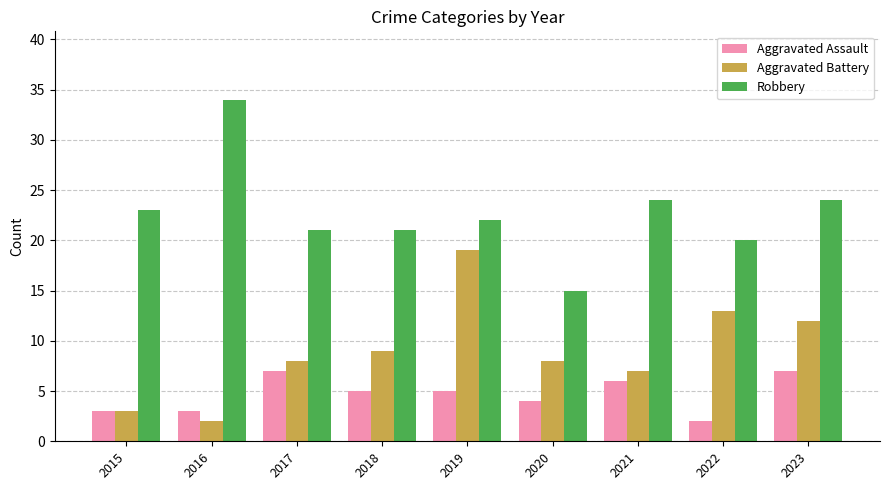

Which category has the lowest value in the Aggravated Assault series?

2022